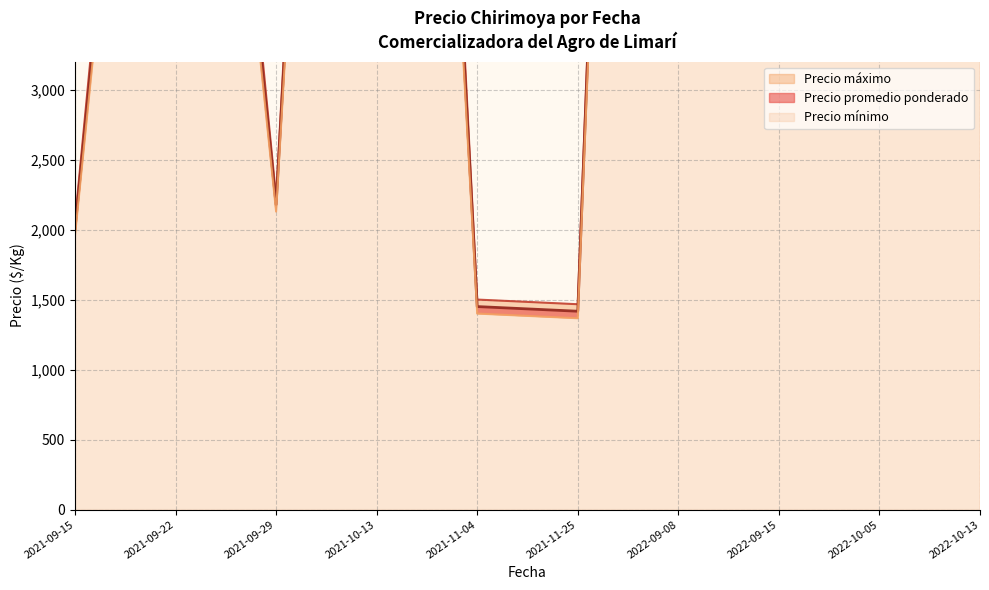

What is the label of the 20th point from the left?

2021-11-25